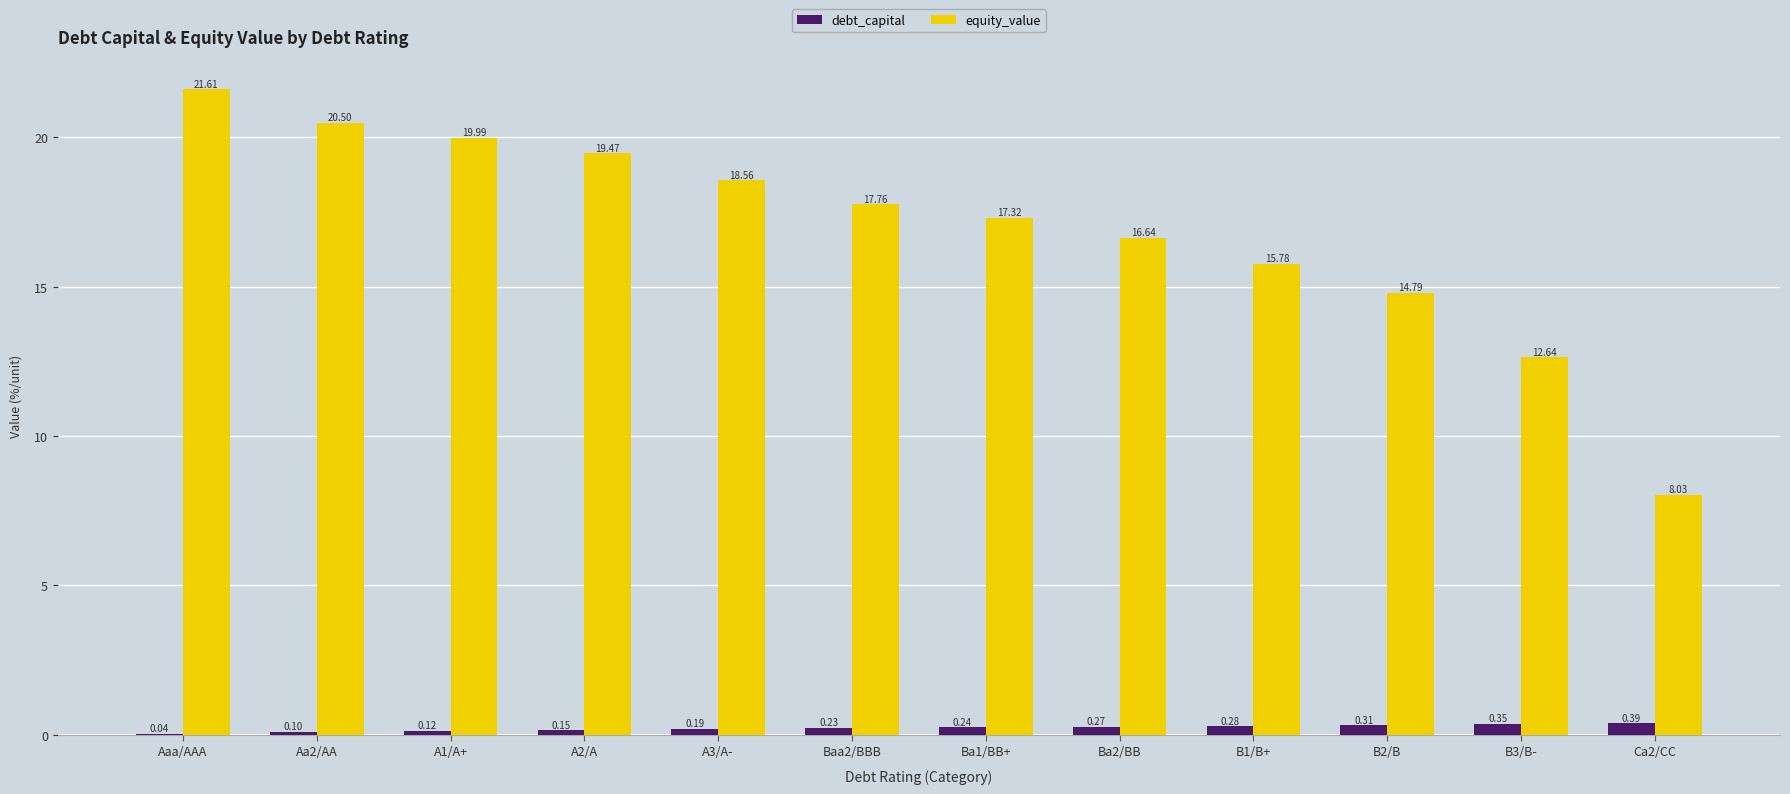

What is the maximum value shown in the chart?

21.6